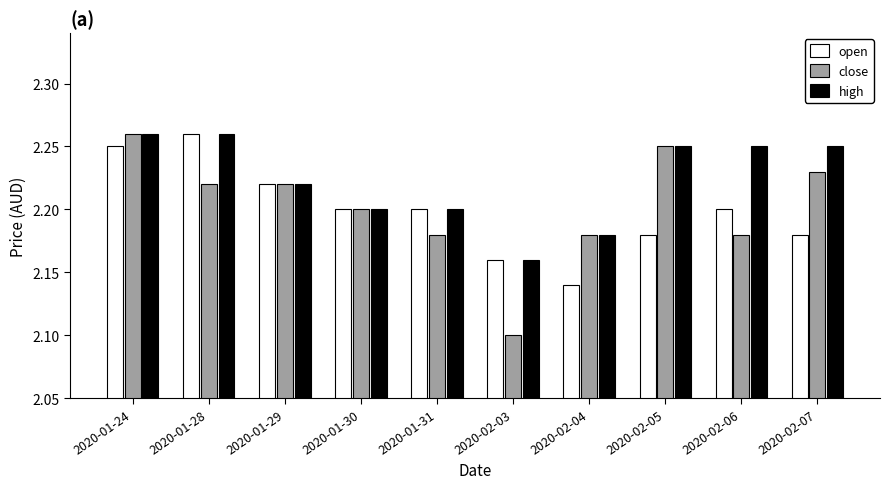

Which category has the highest value in the close series?

2020-01-24